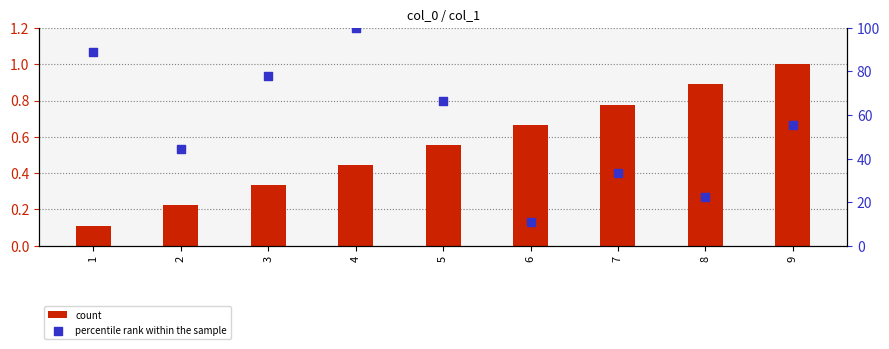

What are all the series names shown in the legend?

count, percentile rank within the sample